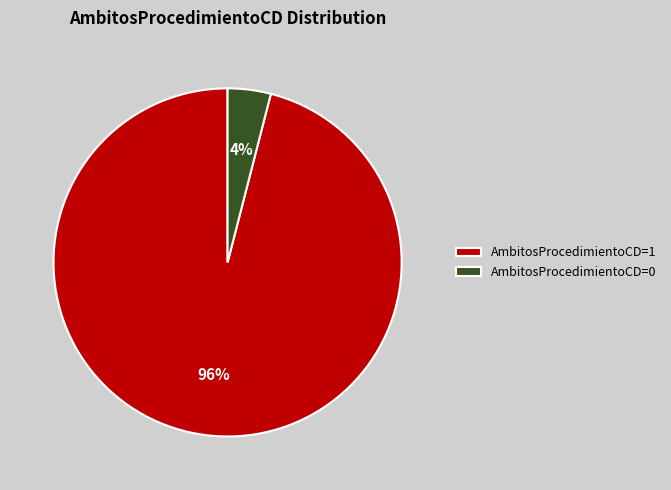

True or false: AmbitosProcedimientoCD=0 accounts for 9% of the total.

False